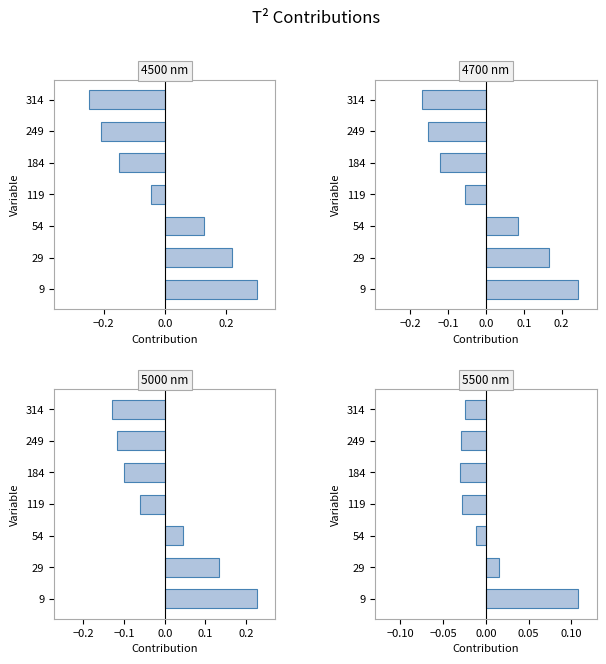

What is the sum of the 5000 values at 119 and 9?

0.2